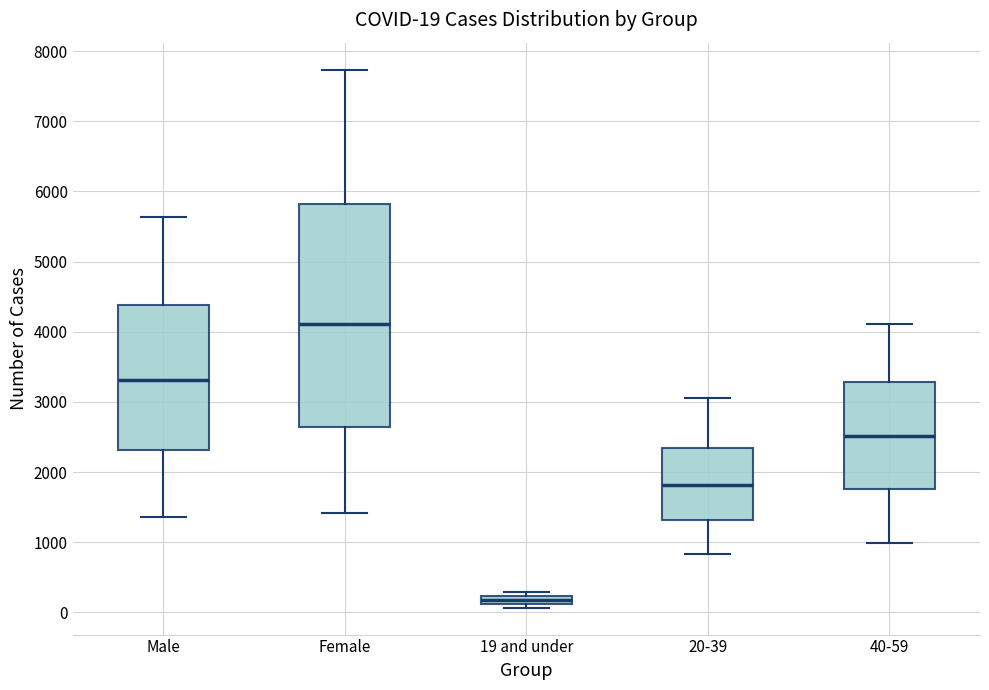

Which box has the highest median line?

Female